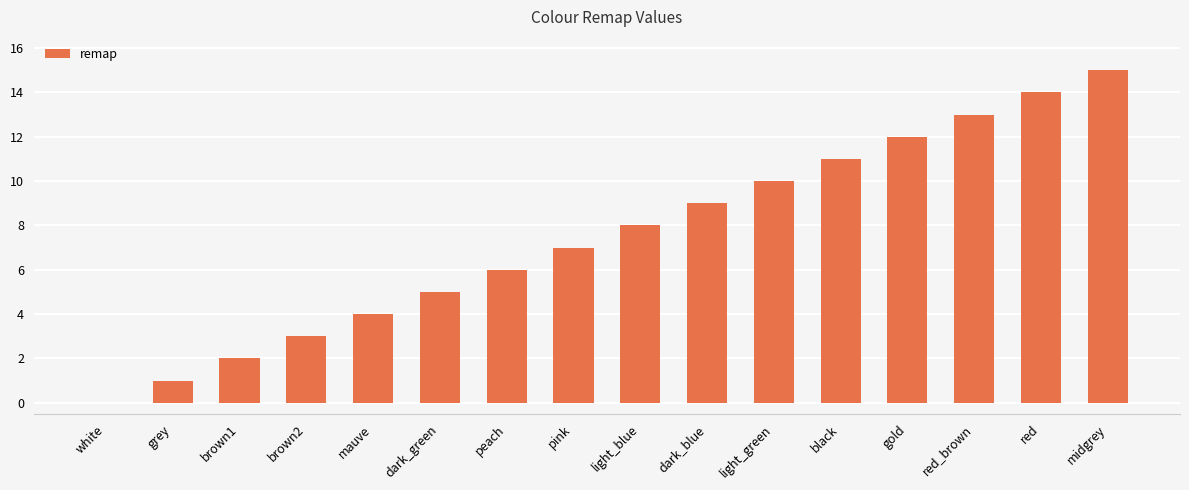

Where is the data nearest to the value 7?

pink